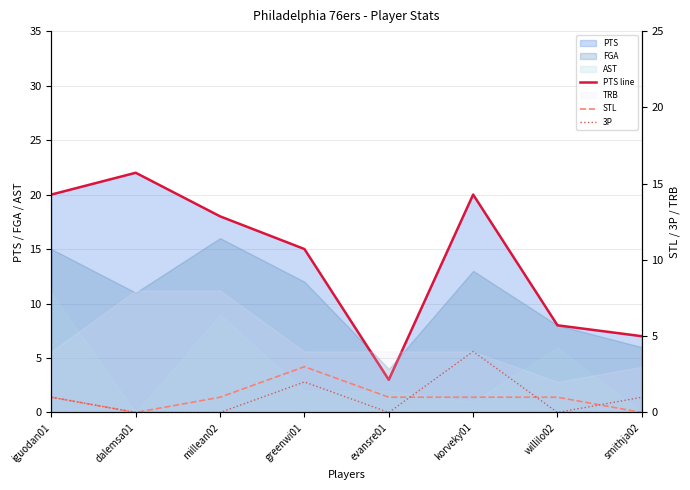

At which category does STL reach its first local valley?

dalemsa01